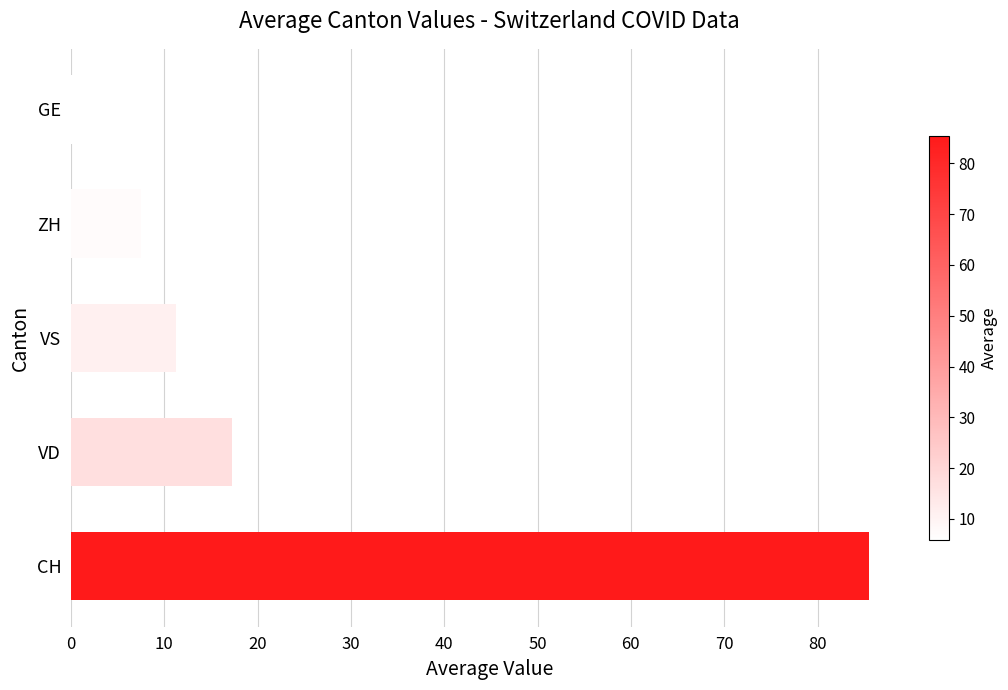

List the labels in order of value, smallest first.

GE, ZH, VS, VD, CH